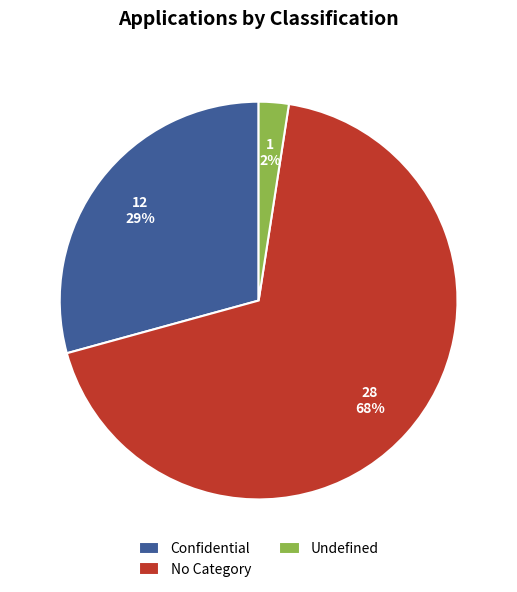

True or false: No Category accounts for 80% of the total.

False